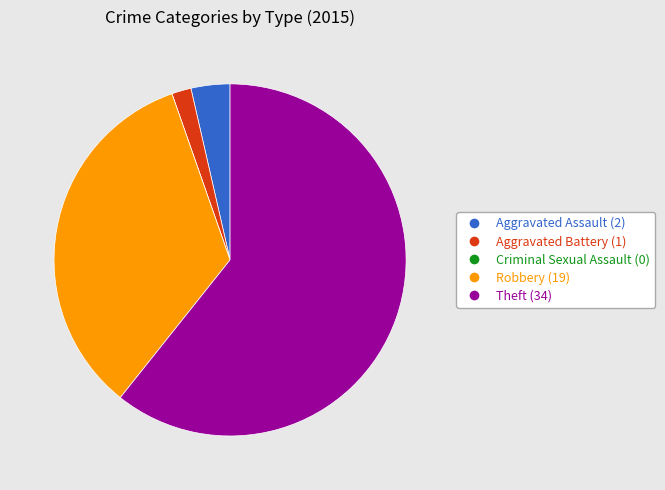

Is Theft (34) the majority of the pie?

Yes